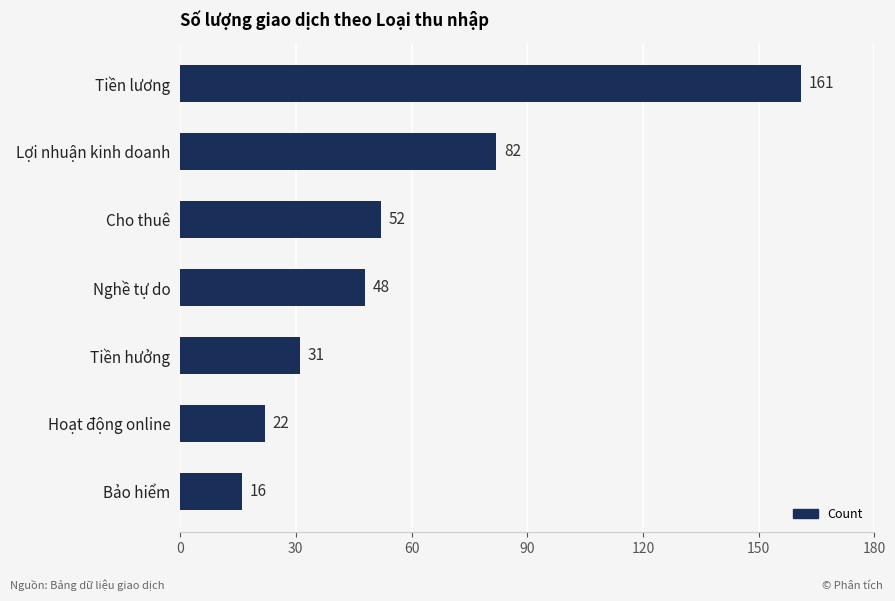

How many bars are there in total?

7